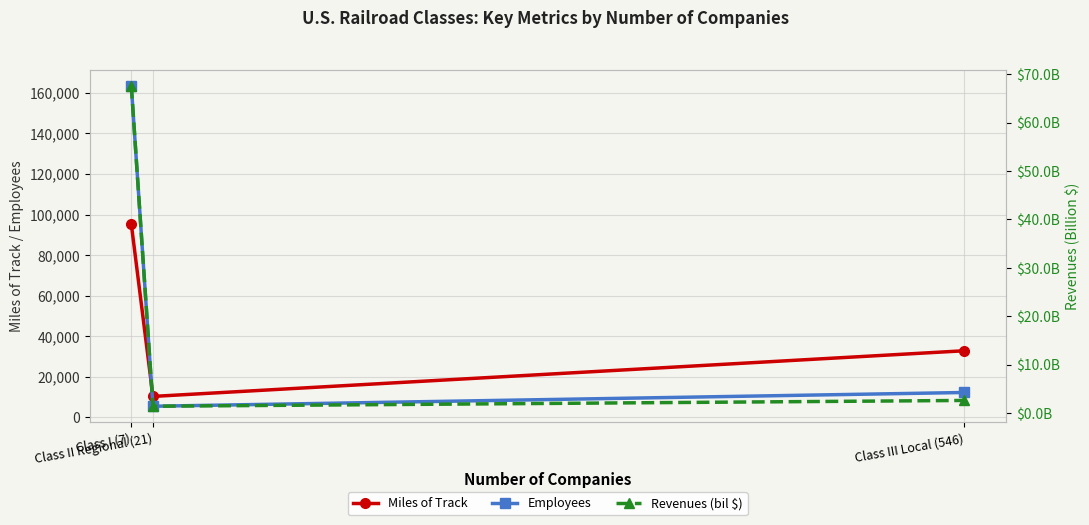

What is the maximum value for Revenues (bil $)?

67.6